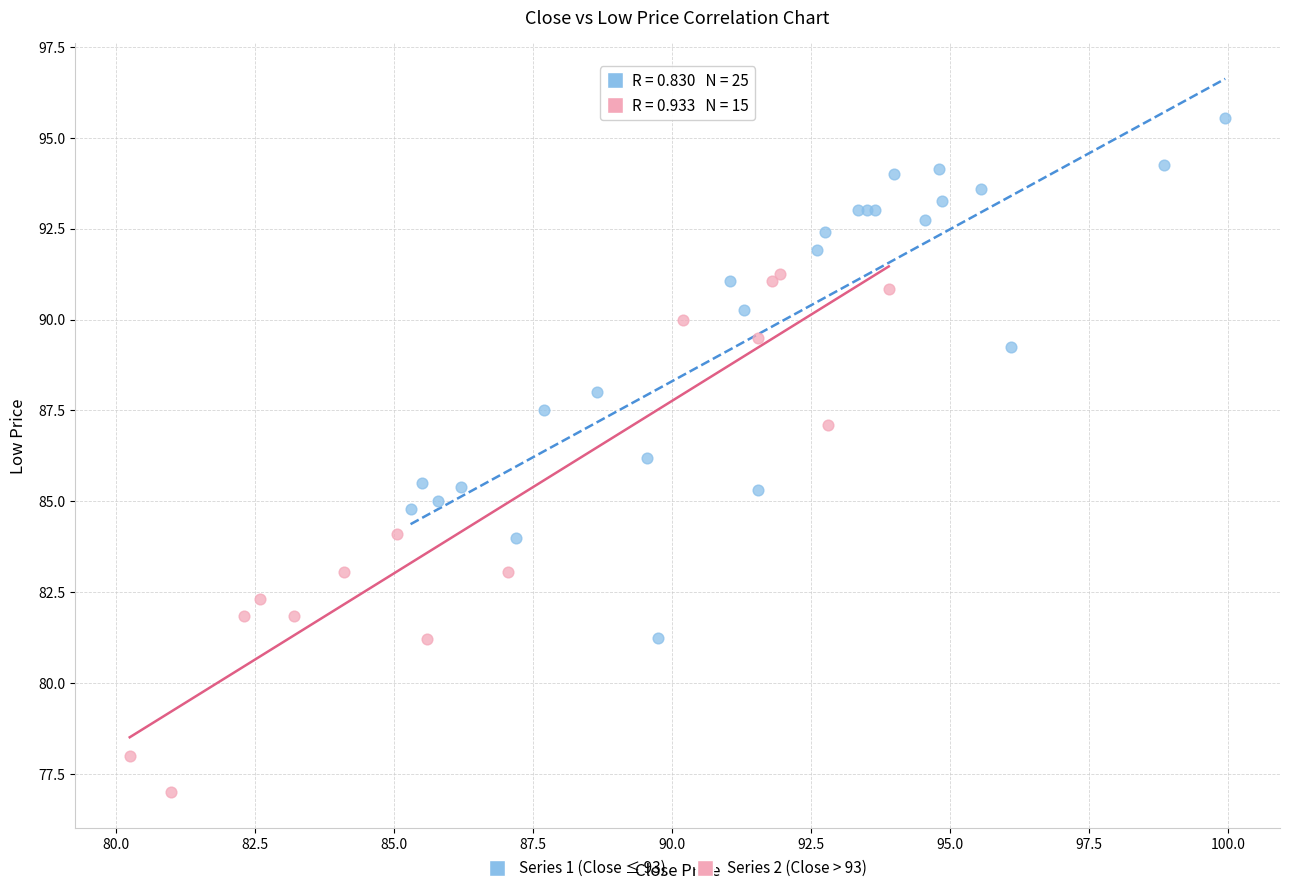

Which series contains the highest Y value?

Series 1 (Close ≤ 93)